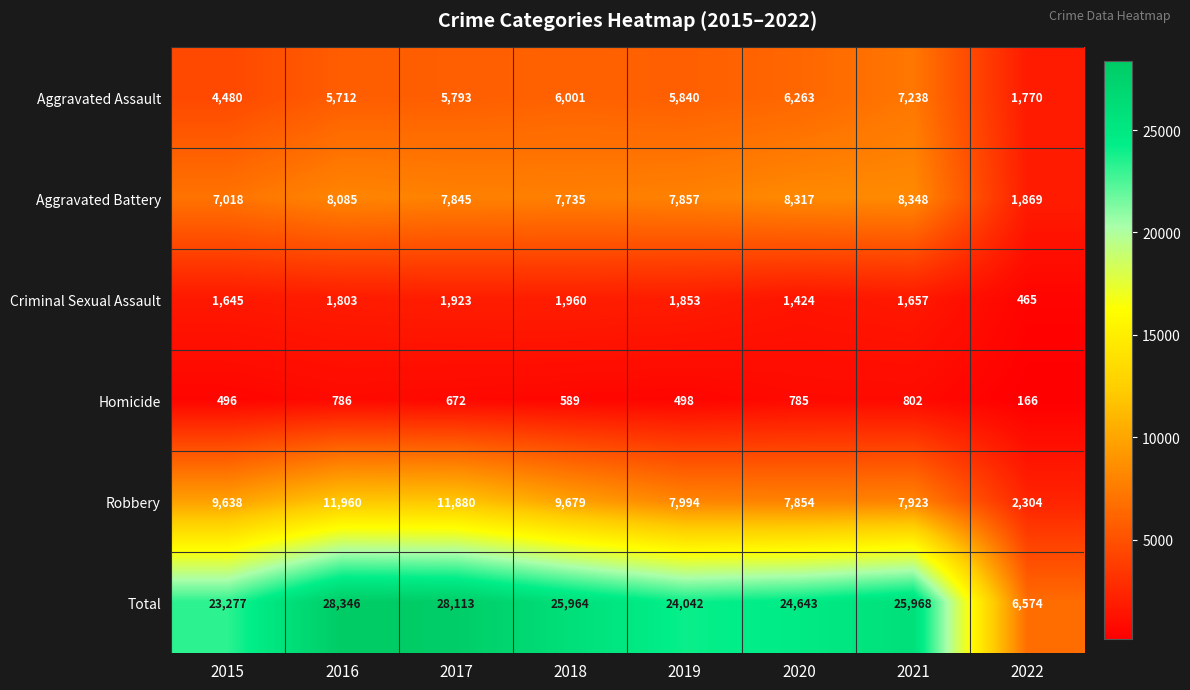

True or false: Homicide has a value of 144 at 2018.

False